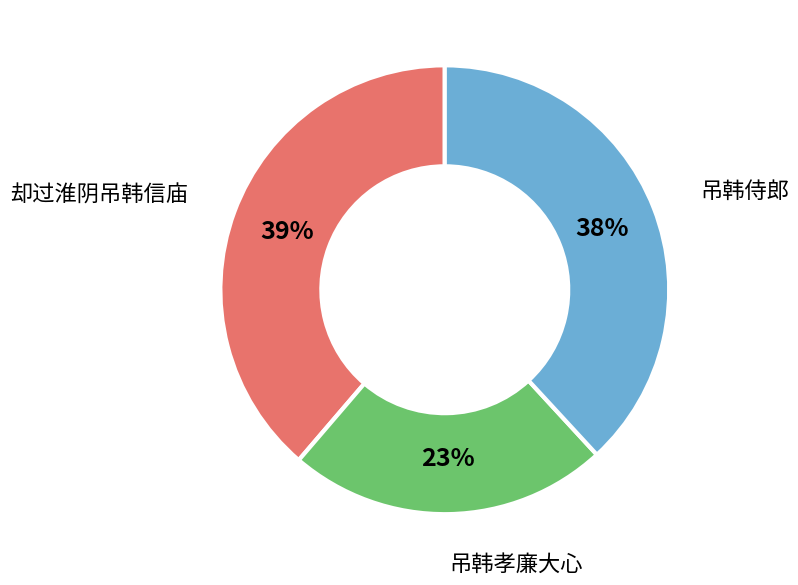

Count the number of slices in the pie.

3